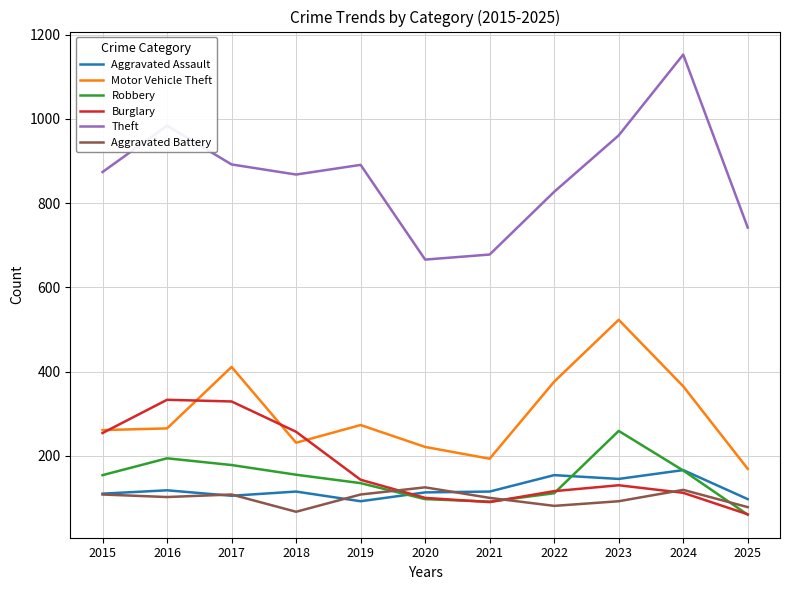

Which category has the lowest value in the Burglary series?

2025